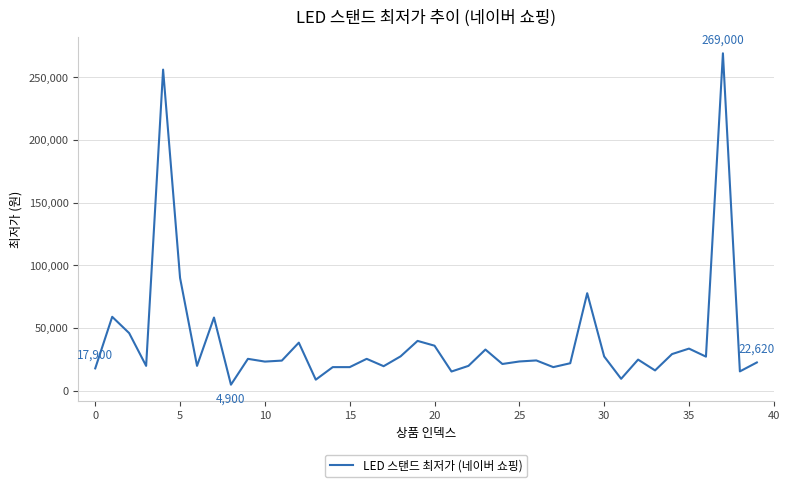

What is the difference between the maximum and minimum values?

264100